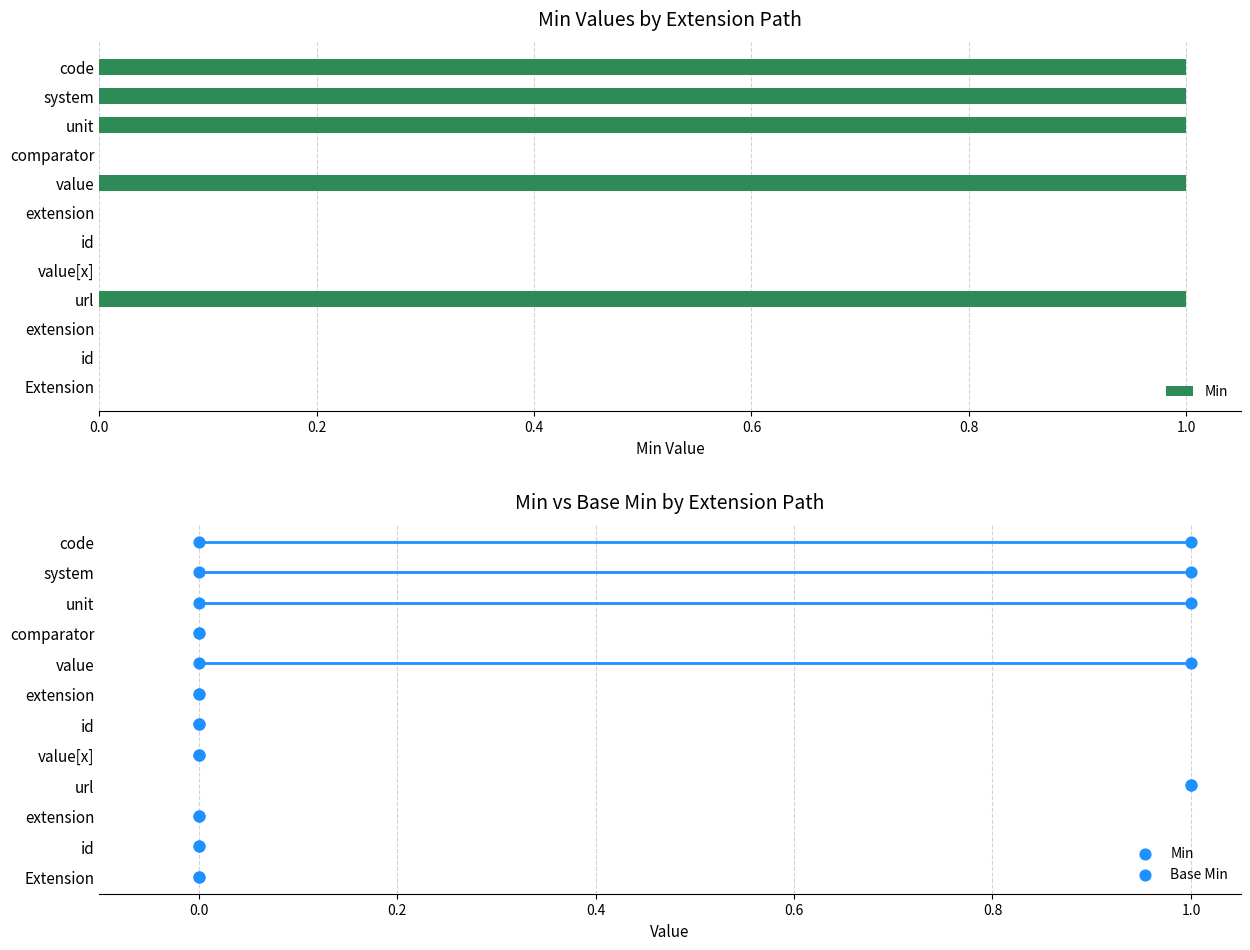

What are all the series names shown in the legend?

Min, Base Min